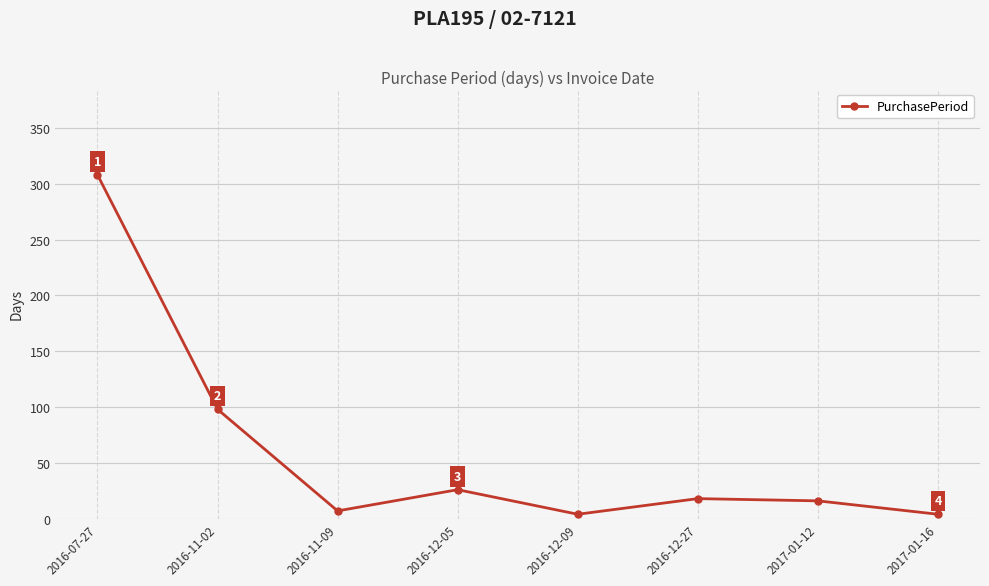

What is the greatest value displayed?

308